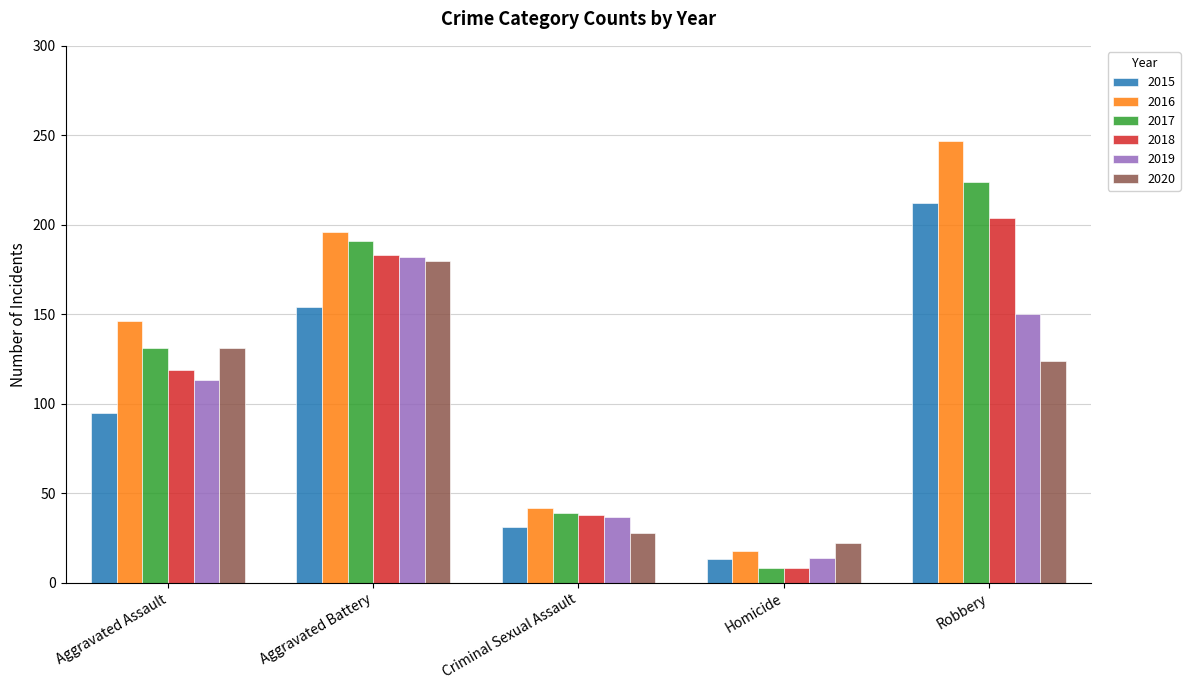

How many data points does each series have?

5